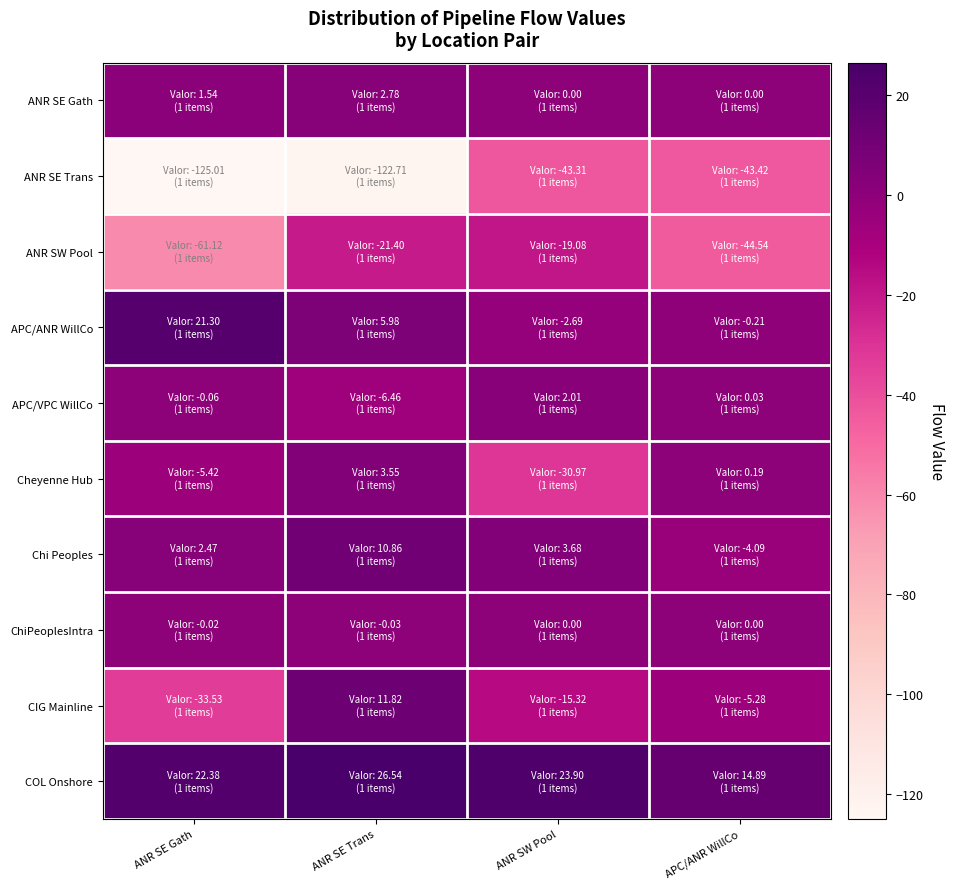

What is the greatest value displayed?

26.5